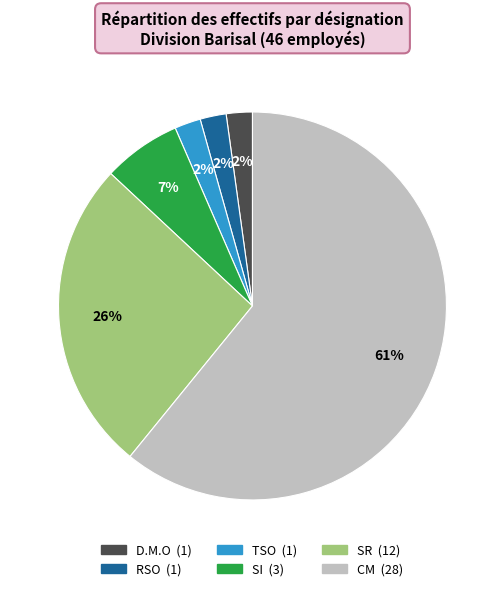

Between CM and TSO, which is larger?

CM